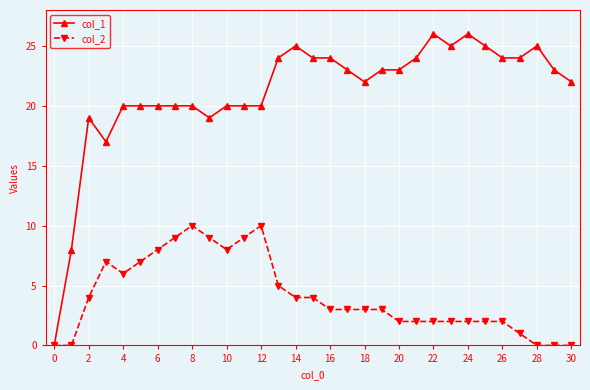

What is the maximum value shown in the chart?

26